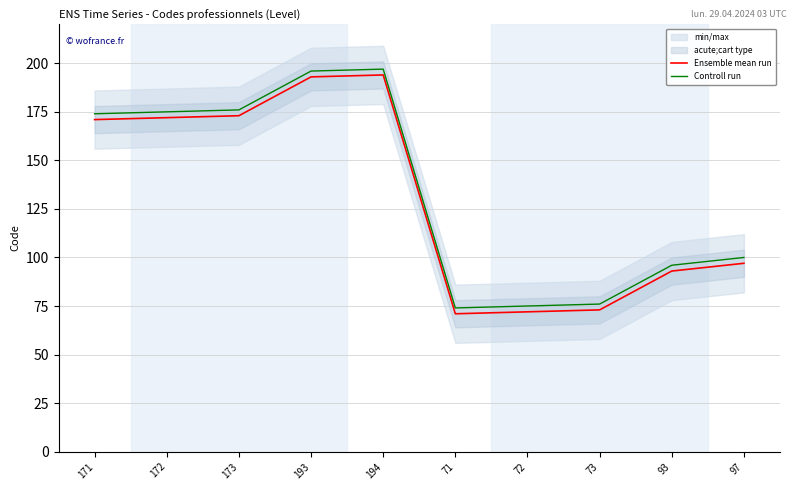

Where is the first local maximum for Controll run?

194